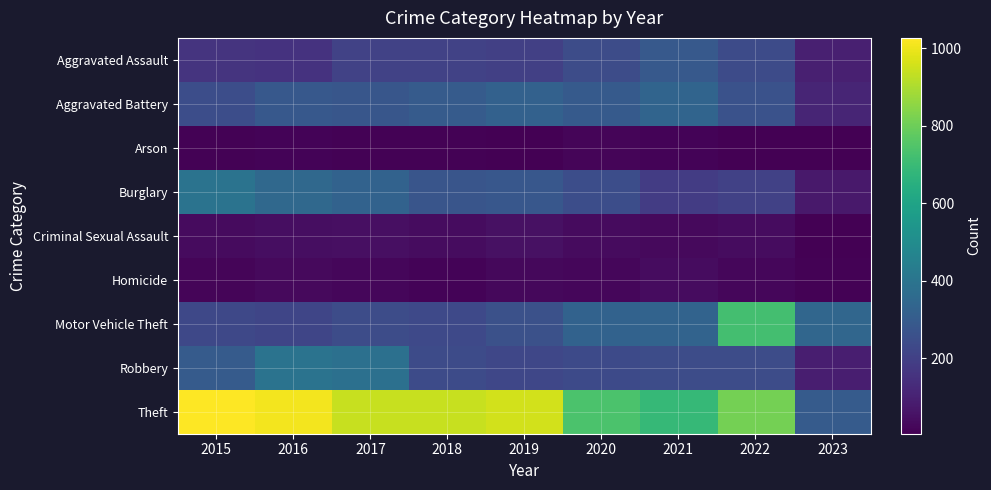

Which series changed the most between 2022 and 2023?

Theft